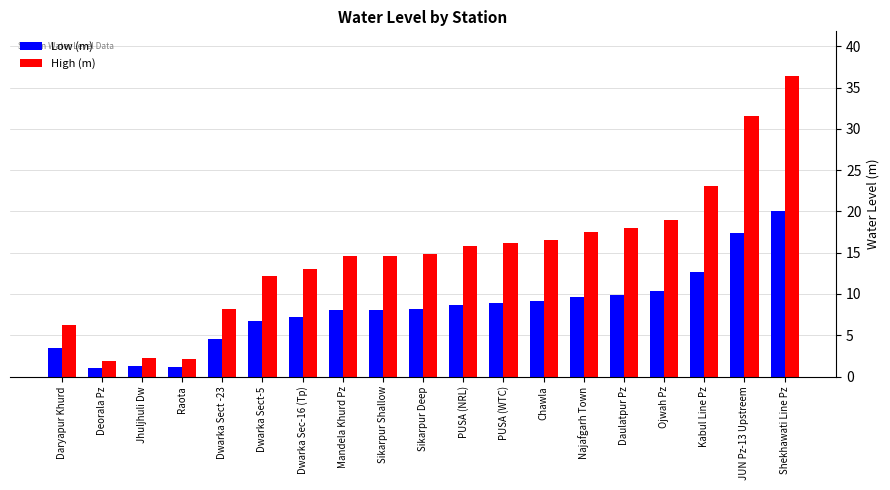

Is it true that Low (m) equals 4.5 at Dwarka Sect -23?

True